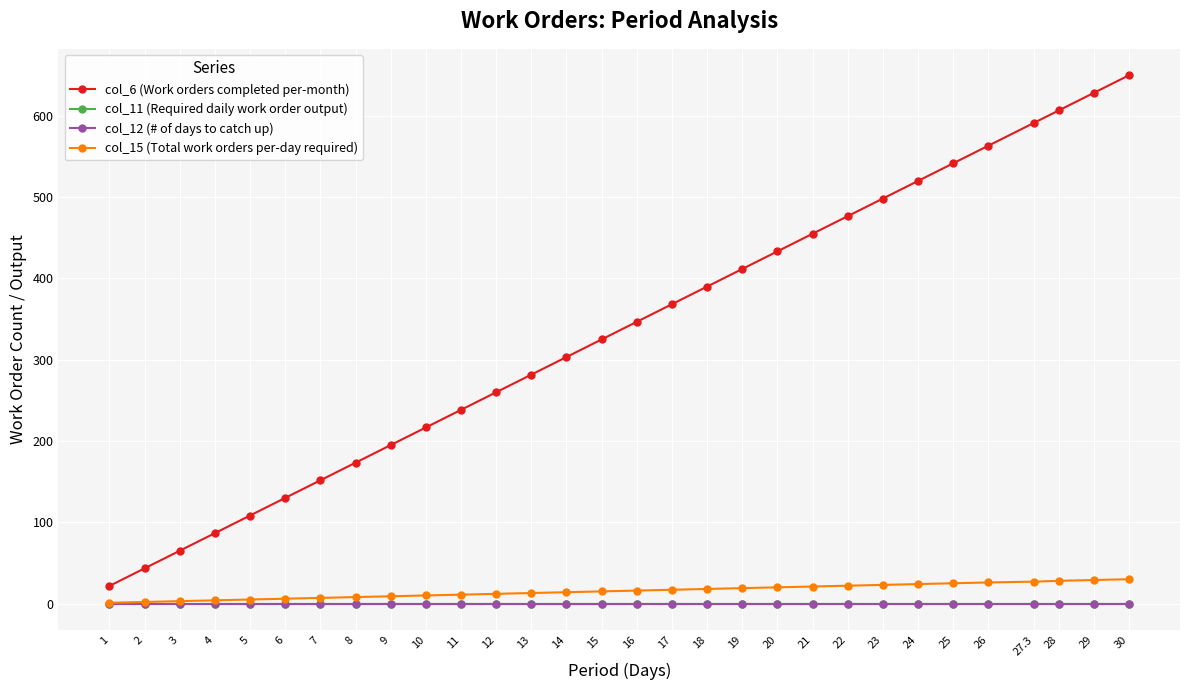

At which label does col_6 (Work orders completed per-month) reach its minimum?

1